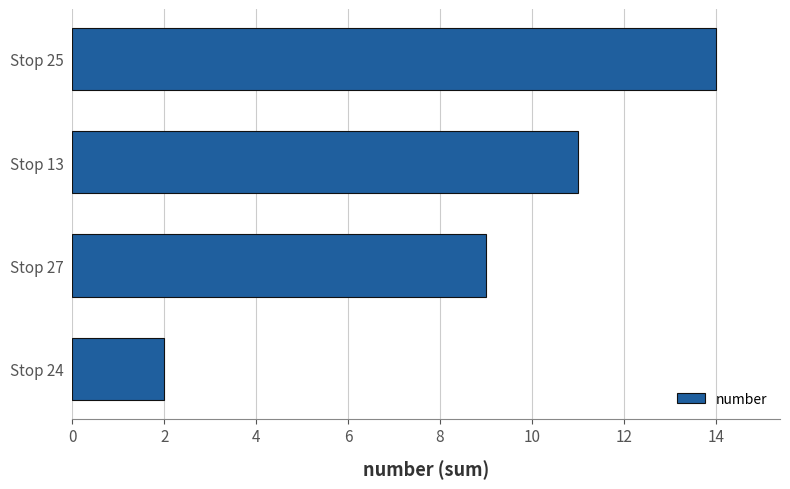

Reading bottom to top, extract all data points from this chart.

Stop 24=2	Stop 27=9	Stop 13=11	Stop 25=14